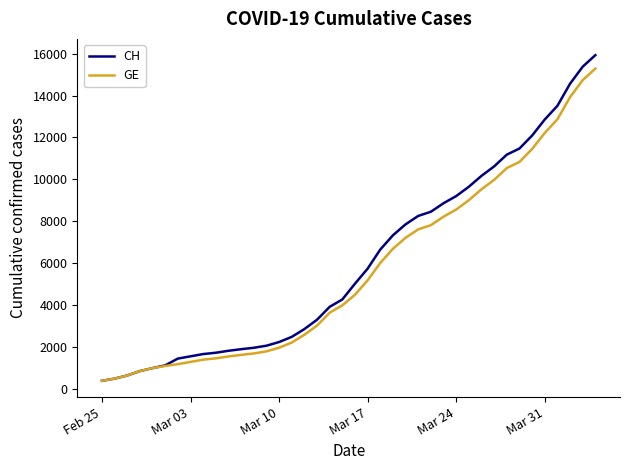

Which series has the largest range (max minus min)?

CH